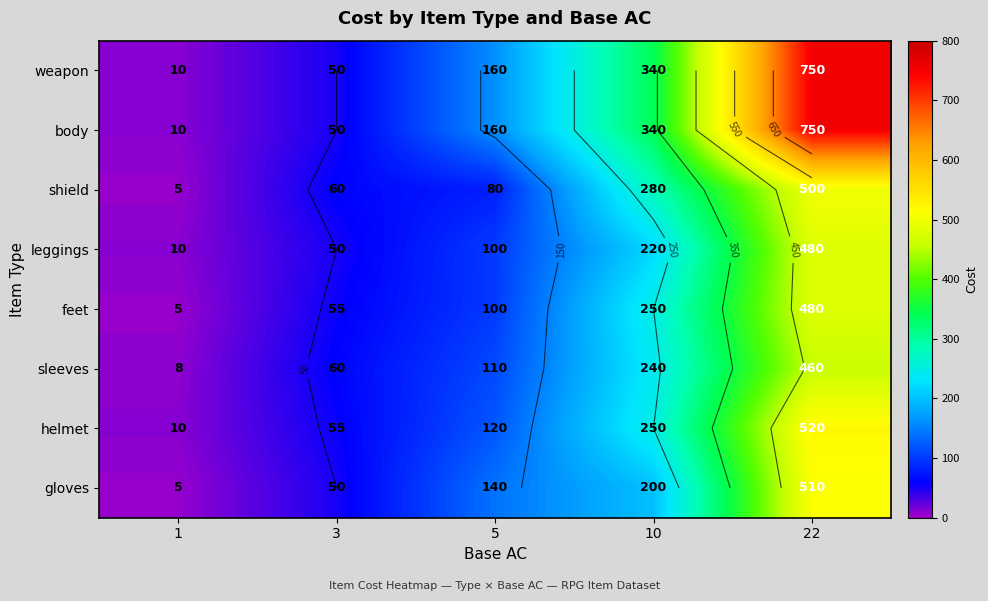

List the series in order of their peak value, highest first.

weapon, body, helmet, gloves, shield, leggings, feet, sleeves